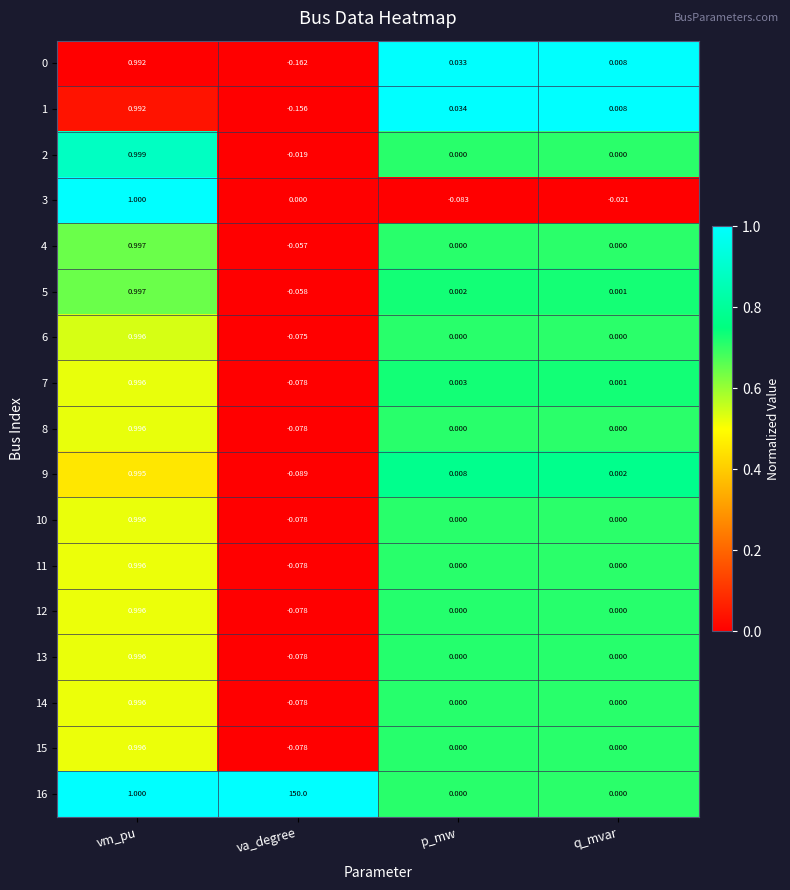

Where is 1 nearest to the value 0?

q_mvar